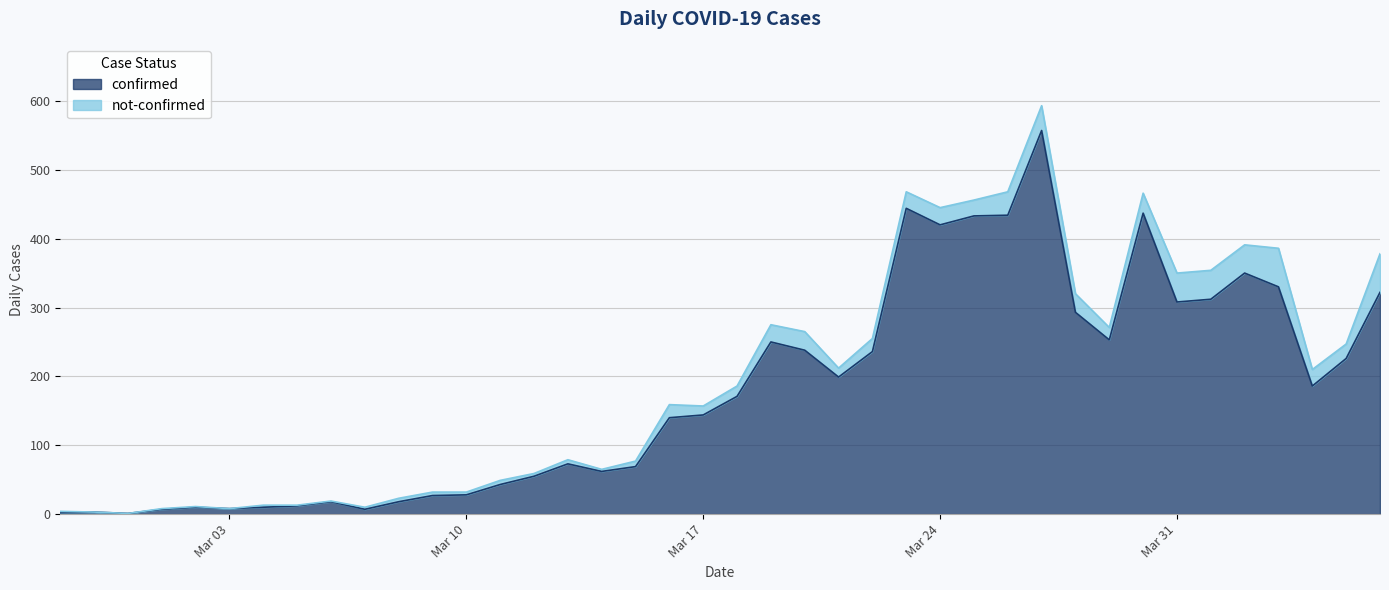

What is the highest value of the confirmed series?

557